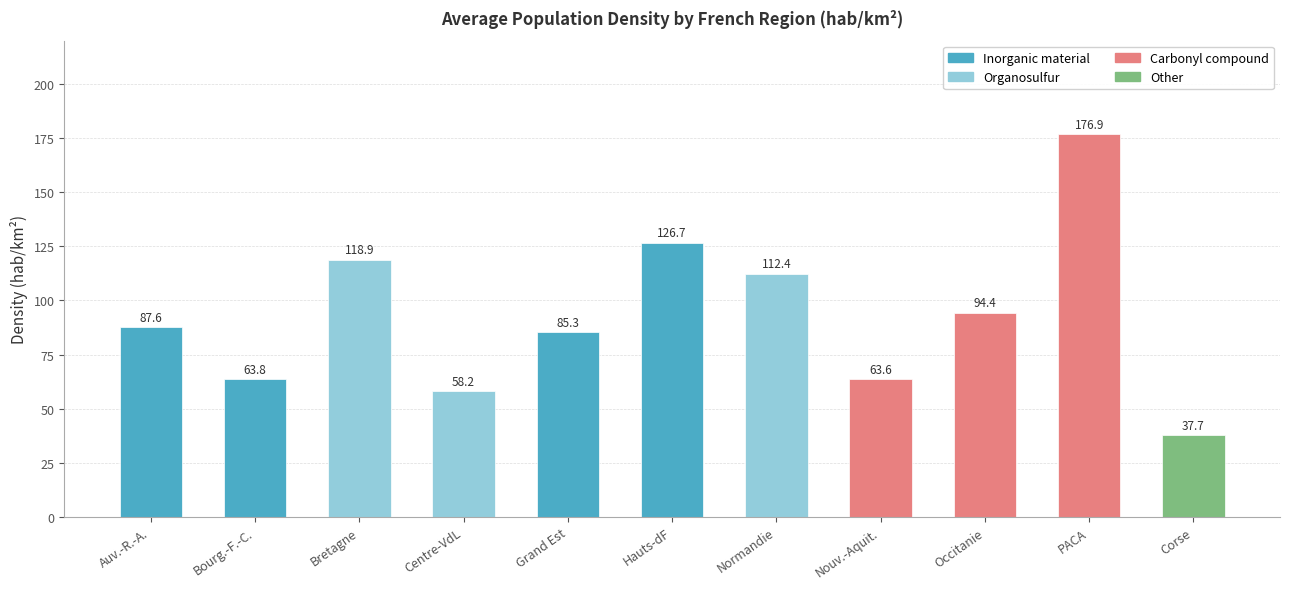

What is the minimum value shown in the chart?

37.7